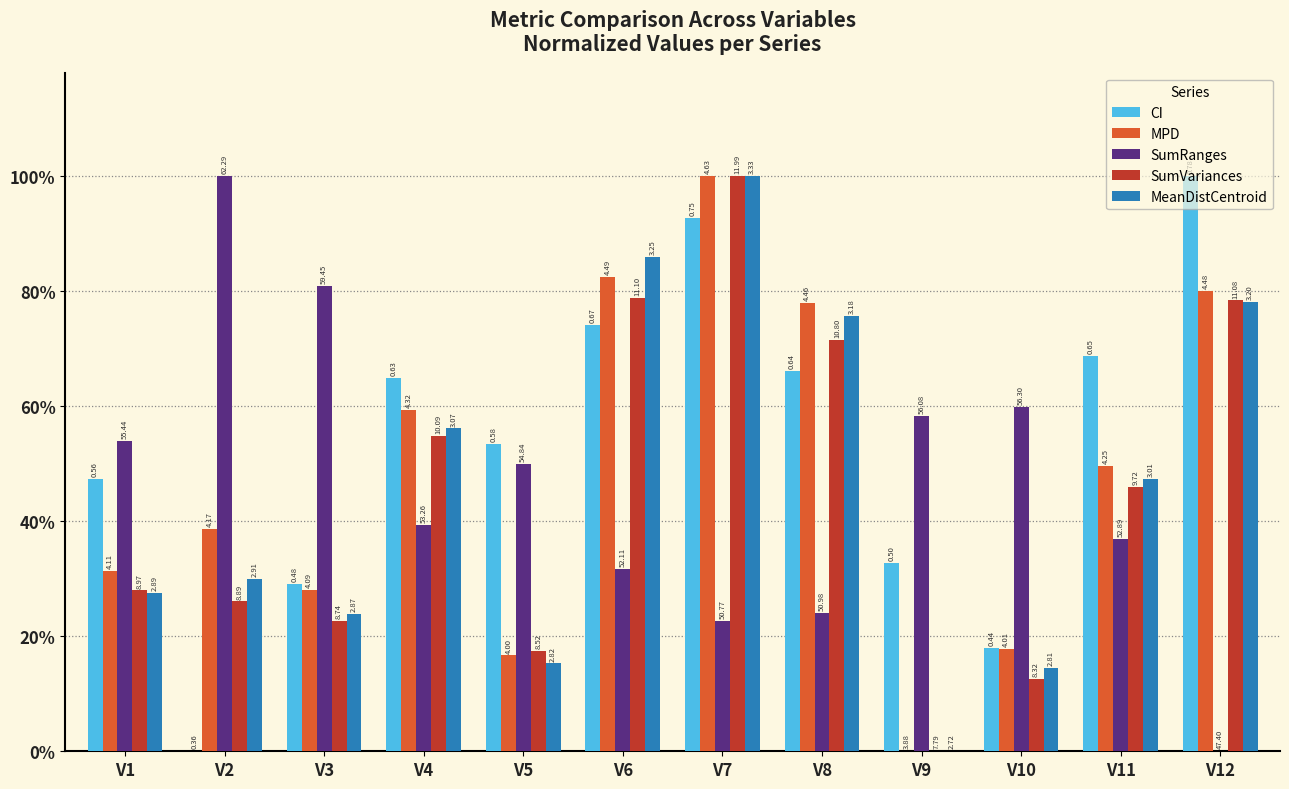

What are all the series names shown in the legend?

CI, MPD, SumRanges, SumVariances, MeanDistCentroid